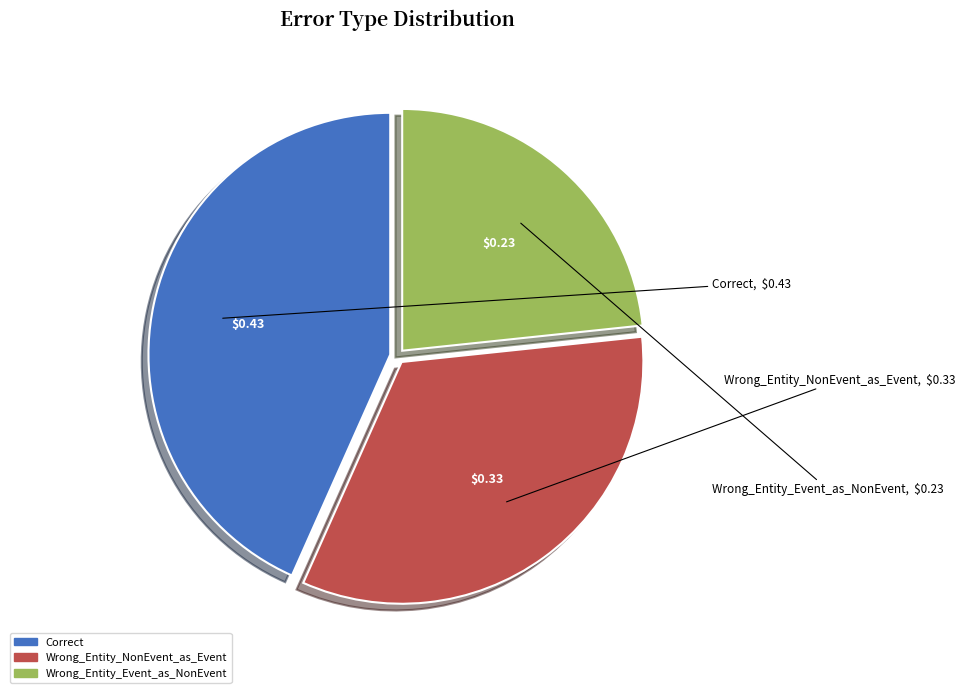

Which category has the biggest portion of the pie?

Correct